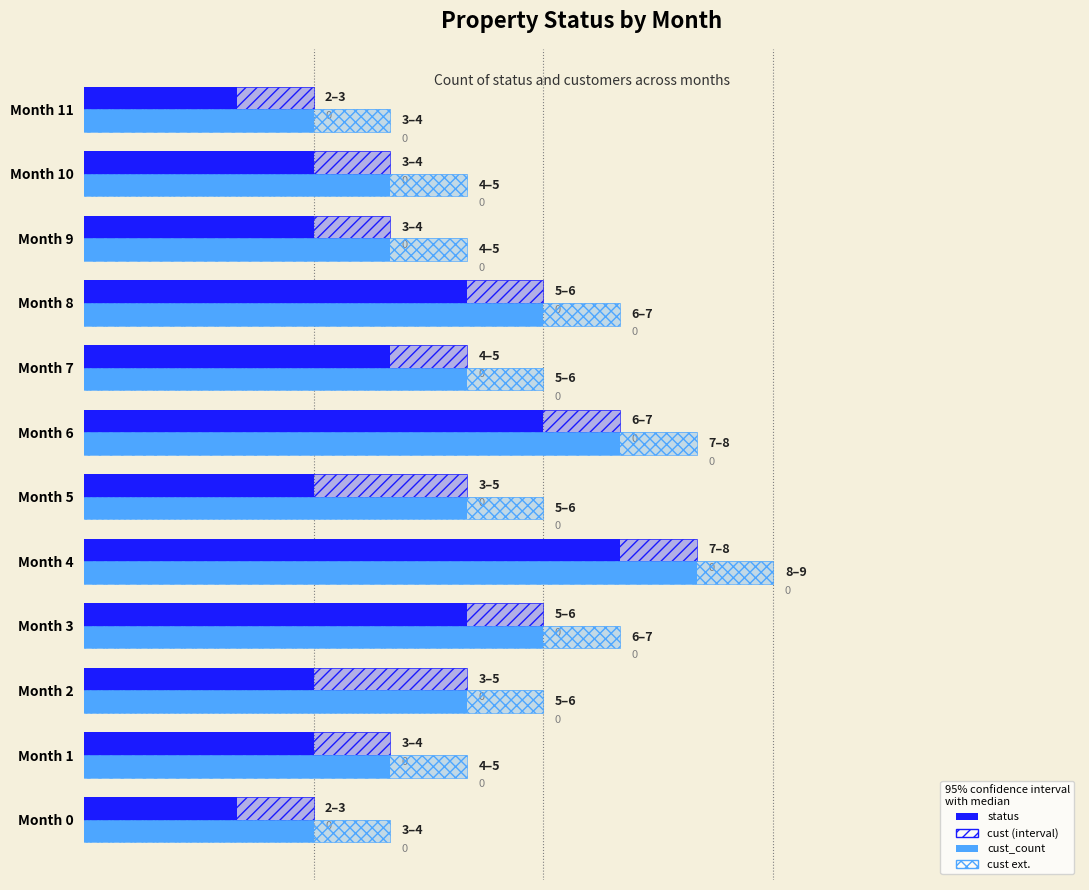

At which label does status (solid portion) reach its peak?

Month 4